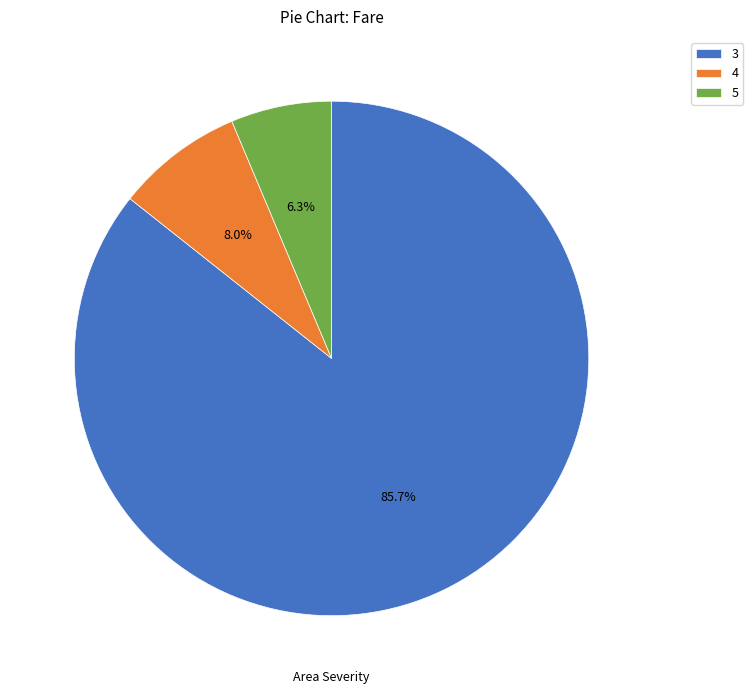

What is the ratio of the value at 5 to the value at 4?

0.8